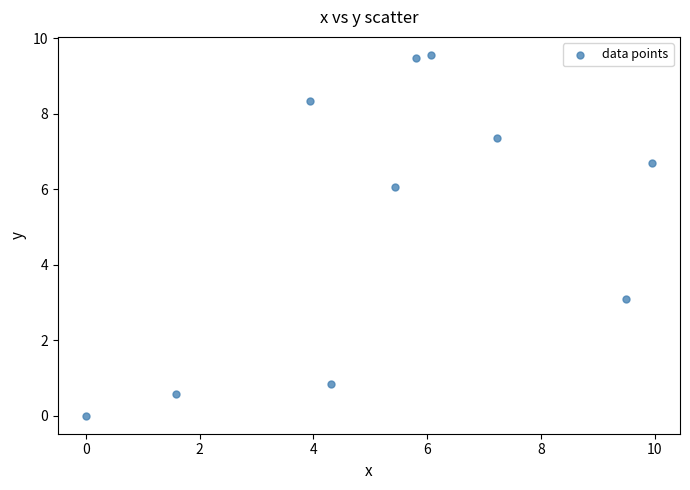

What Y value in the scatter plot is closest to 4?

3.1